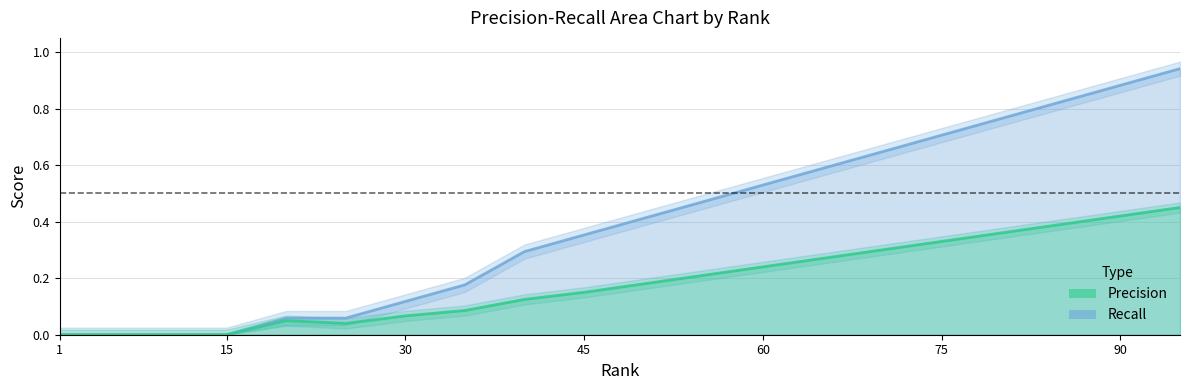

What is the difference between the second highest and second lowest values in the Precision series?

0.4